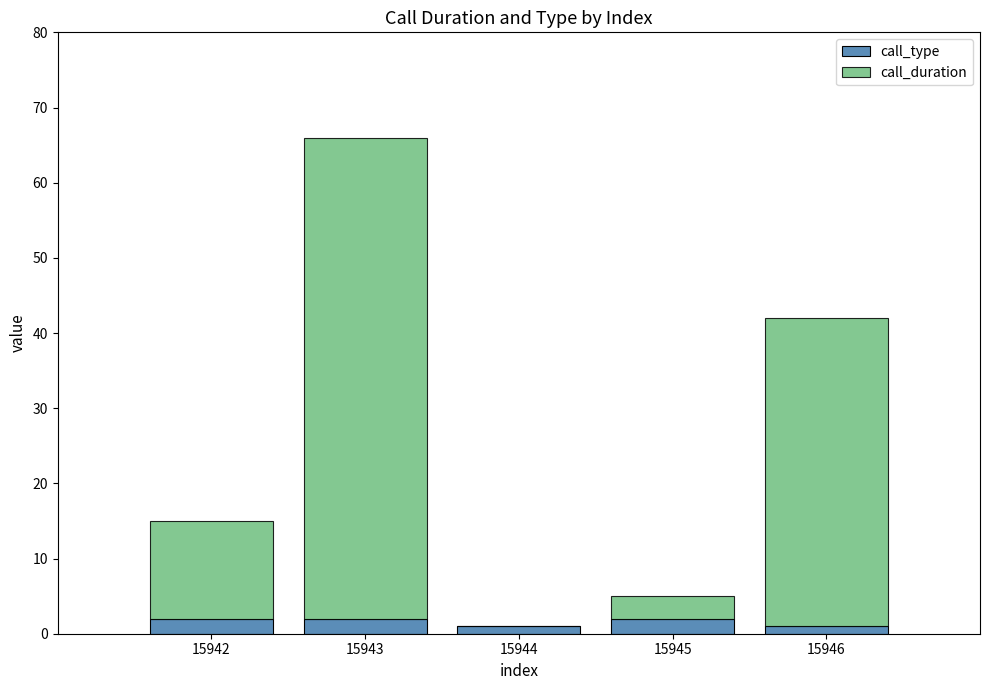

What is the sum of all call_type values?

8